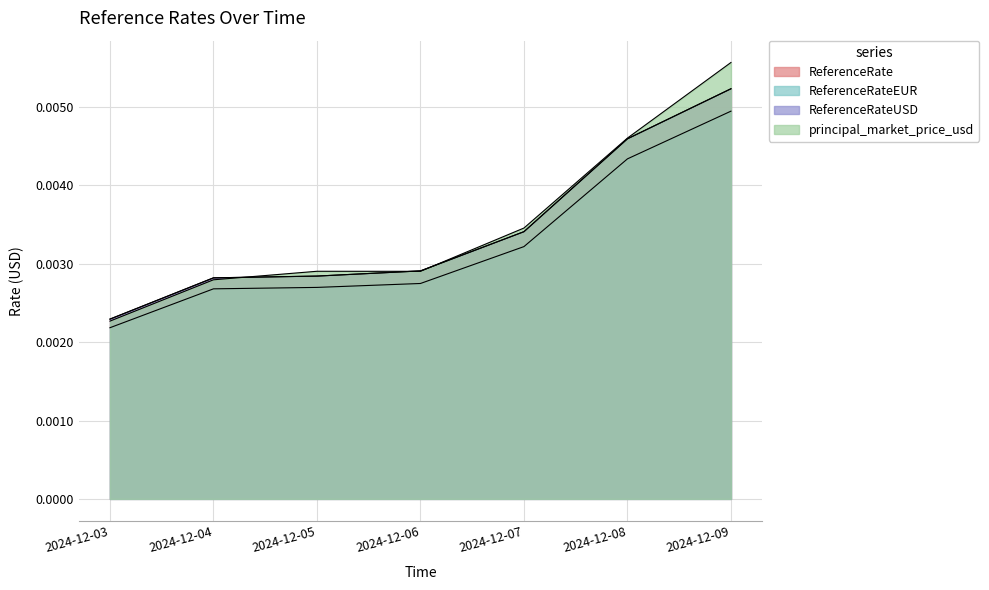

Does the chart display data point markers on the line(s)?

No